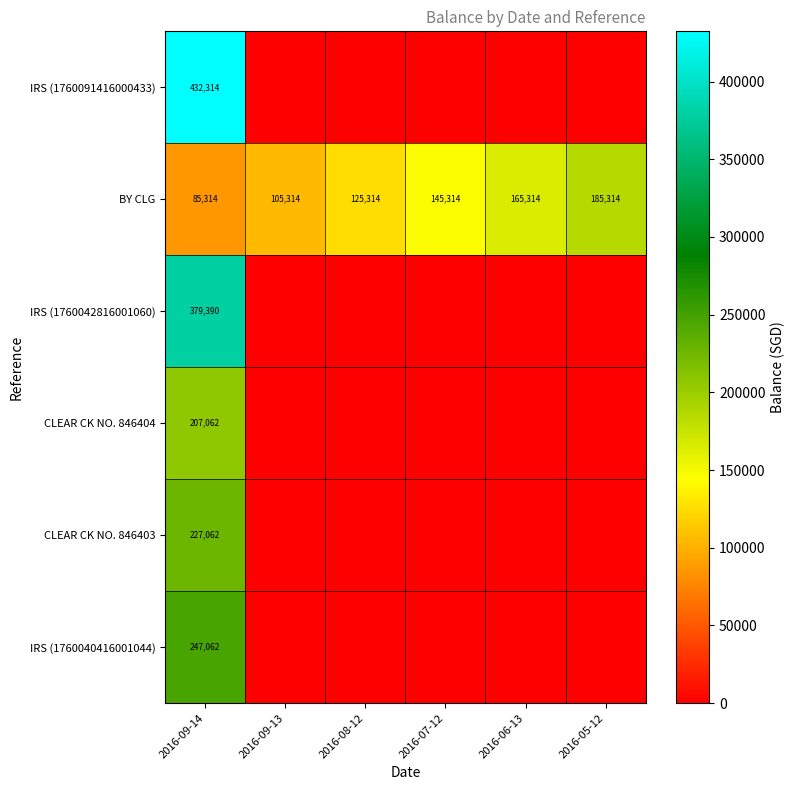

Is it true that BY CLG equals 113168 at 2016-05-12?

False